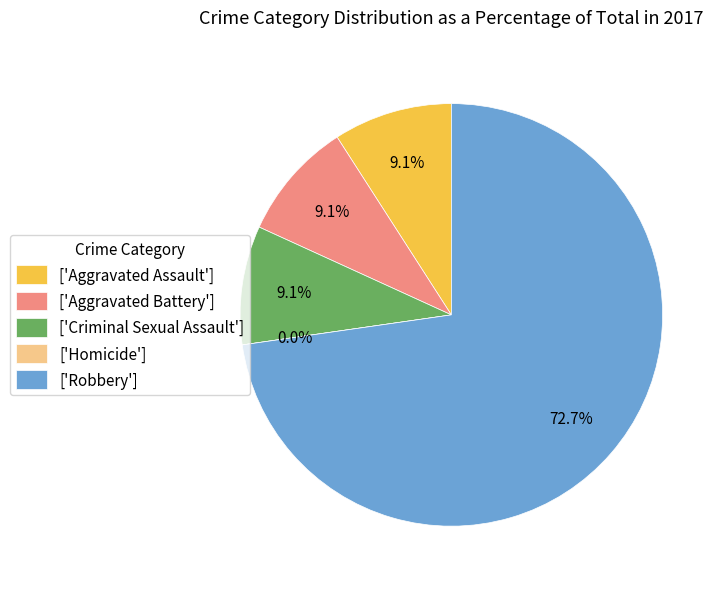

What is the ratio of the value at Aggravated Battery to the value at Criminal Sexual Assault?

1.0